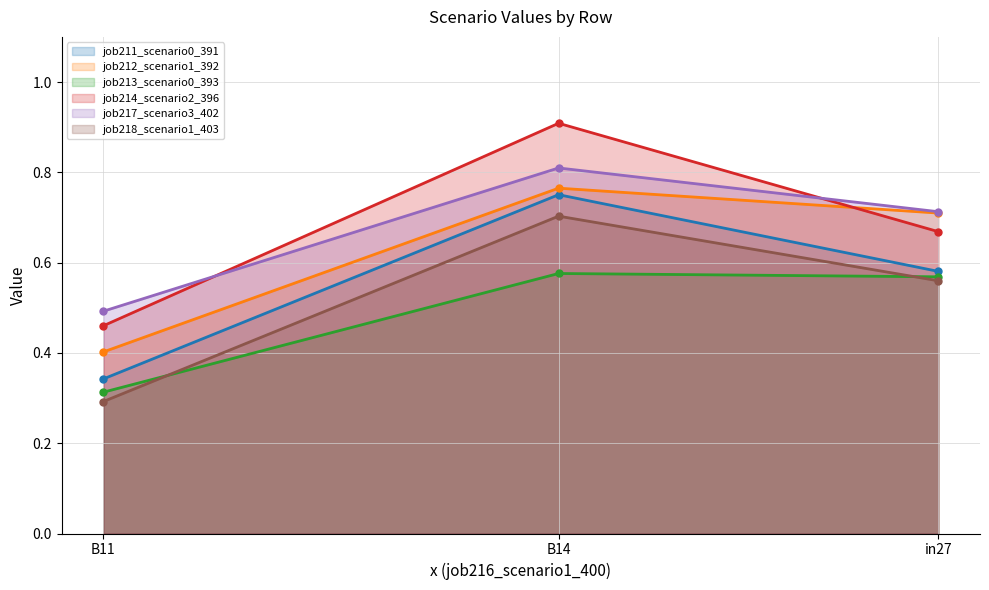

What is the minimum value for job212_scenario1_392 (line)?

0.4